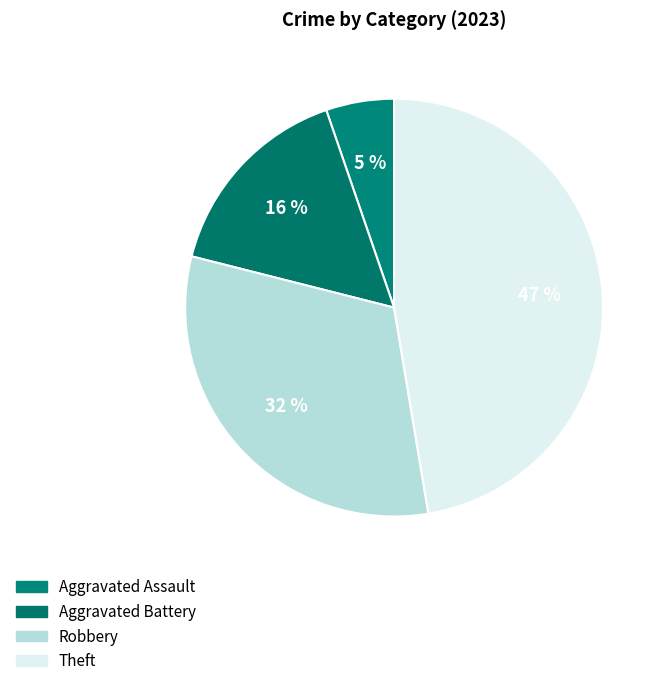

To the nearest percent, what portion does Robbery represent?

32%